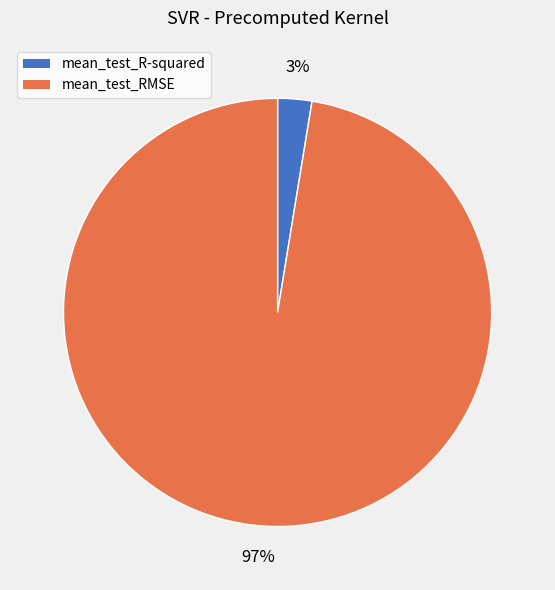

Rank the categories by value from highest to lowest.

mean_test_RMSE, mean_test_R-squared